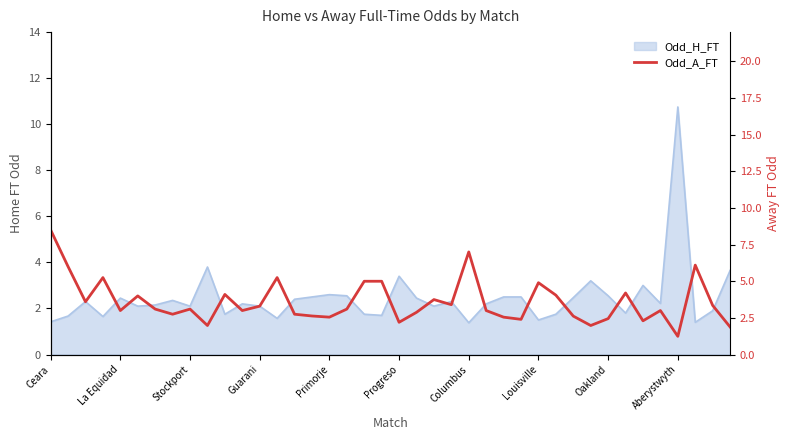

What is the sum of the values at 25 and 33?

7.2